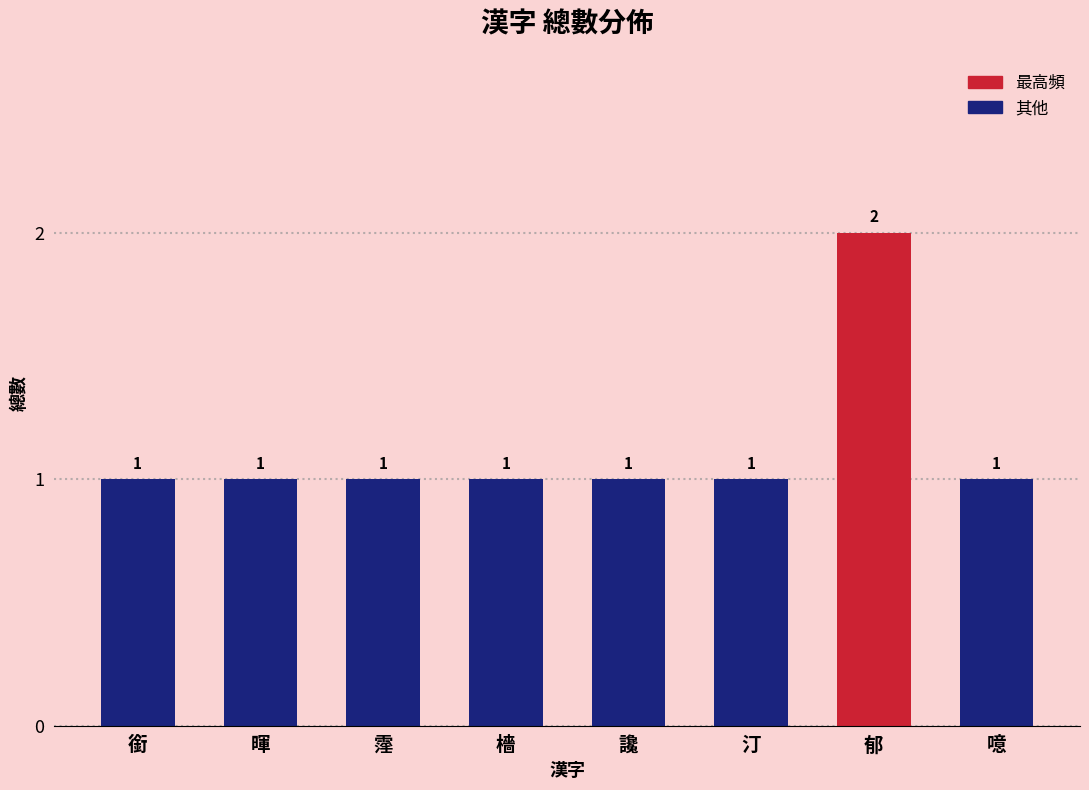

True or false: the data shows 1 at 檣.

True